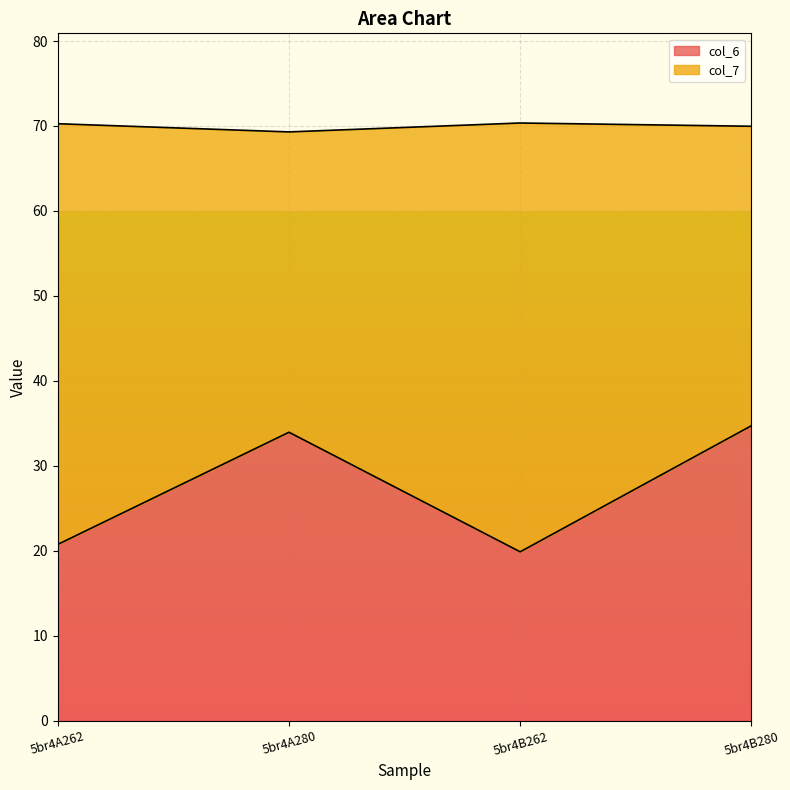

At which label does col_6 first exceed 33?

5br4A280